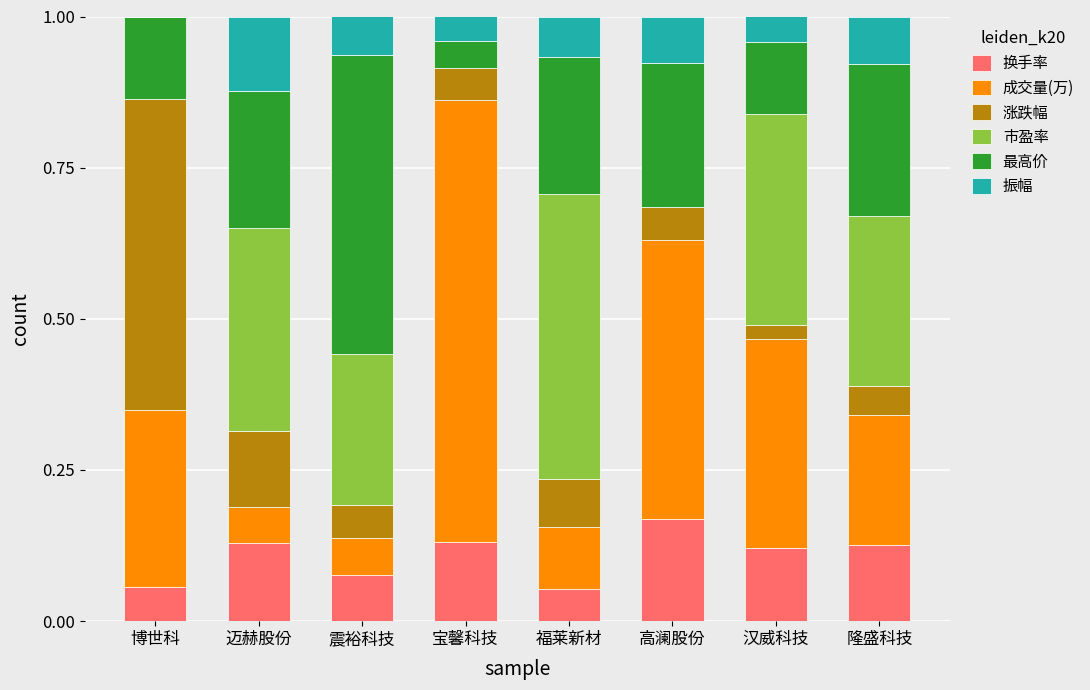

True or false: 换手率 has a value of 0.2 at 隆盛科技.

False